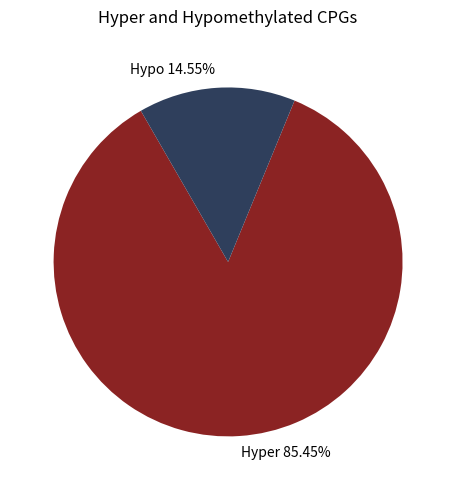

How many segments does this pie chart have?

2